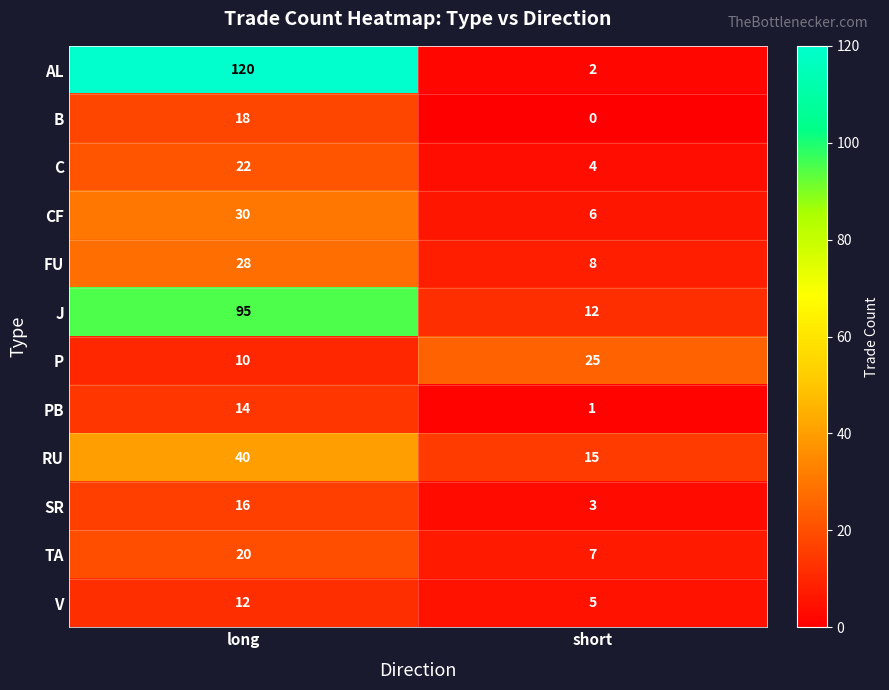

What value does the PB series have at long, to the nearest 10?

10